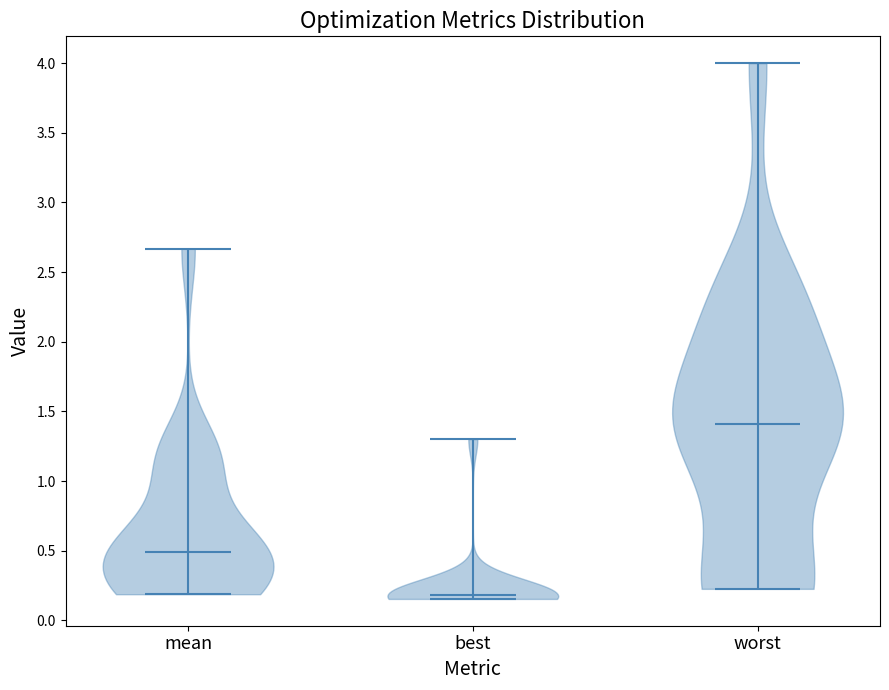

Reading left to right, read every violin against the y-axis: where its median line is, and the lowest and highest points it reaches. The values are not printed on the chart, so give them approximately, as read against the axis.

mean: median line 0.50, lowest point 0.20, highest point 2.65
best: median line 0.20, lowest point 0.15, highest point 1.30
worst: median line 1.40, lowest point 0.25, highest point 4.00